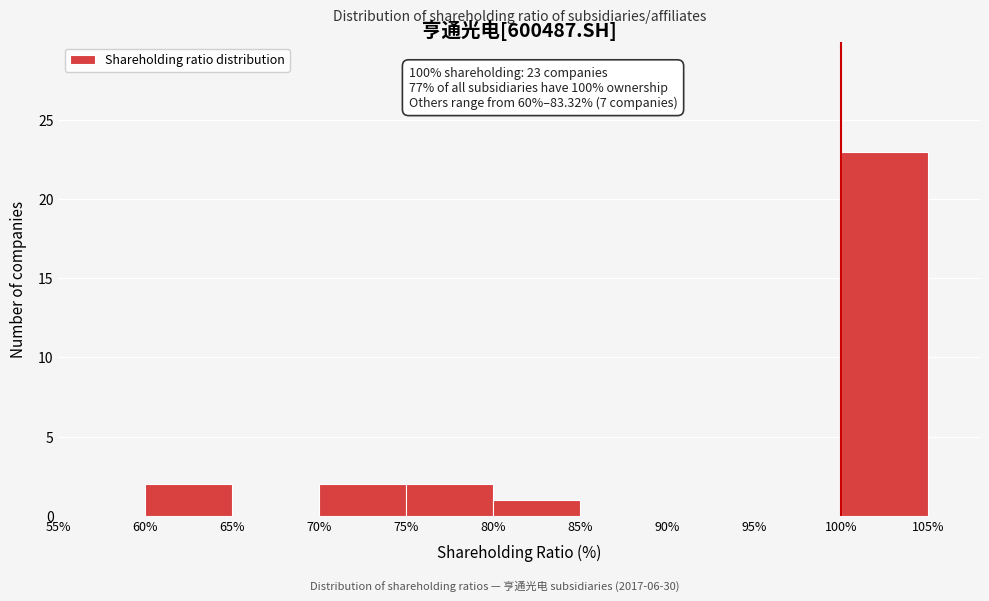

Which range on the x-axis has the tallest bar?

100% to 105%